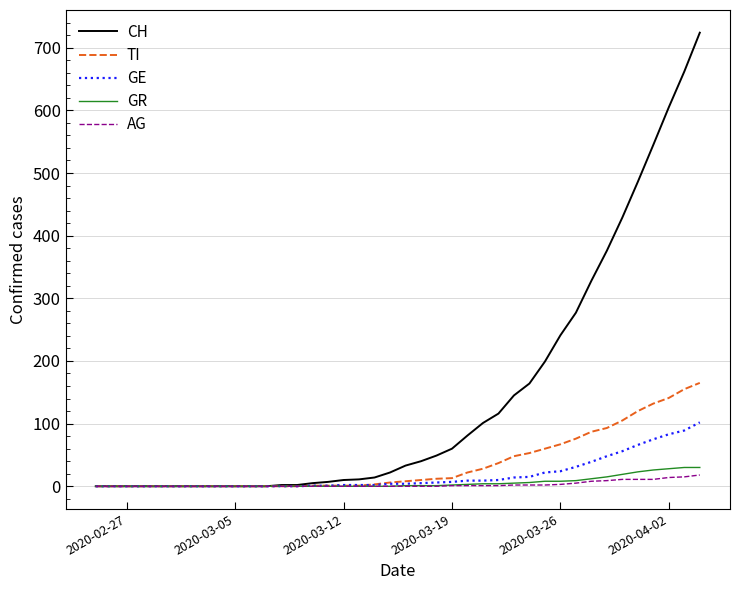

What is the maximum value shown in the chart?

724